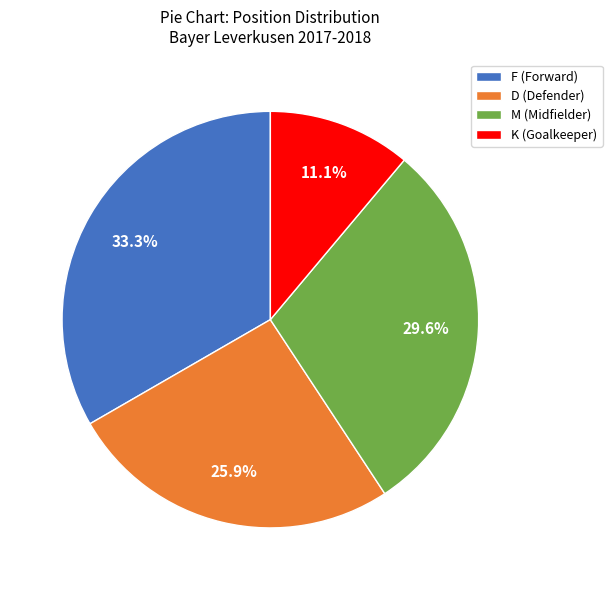

How much of the chart is everything except K?

88.9%